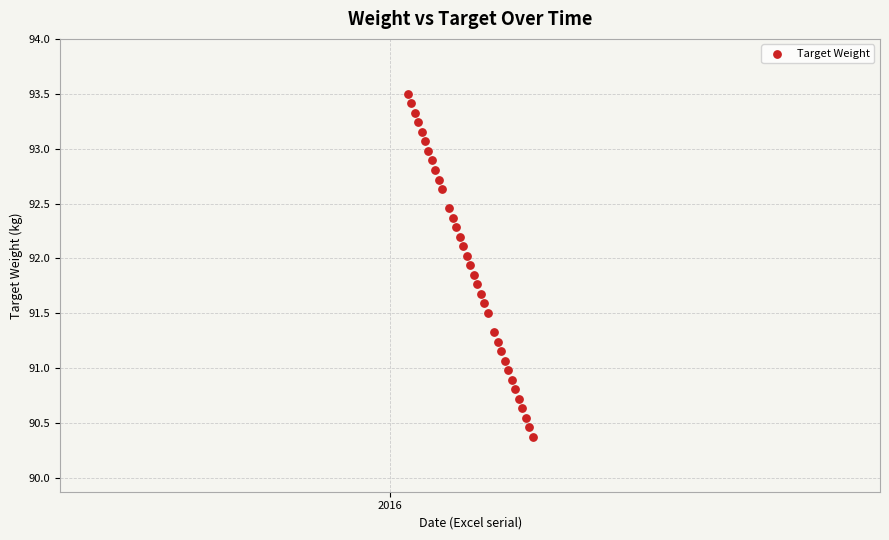

What is the range of Y values (max minus min)?

3.1